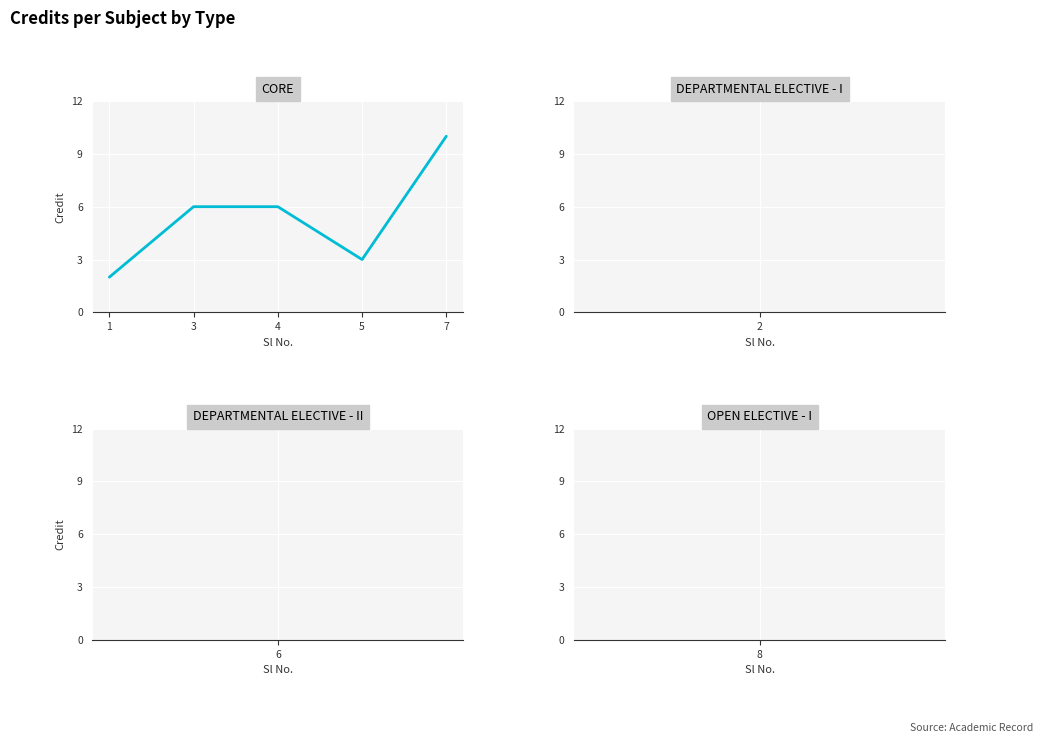

What is the difference between the values at 7 and 3?

4